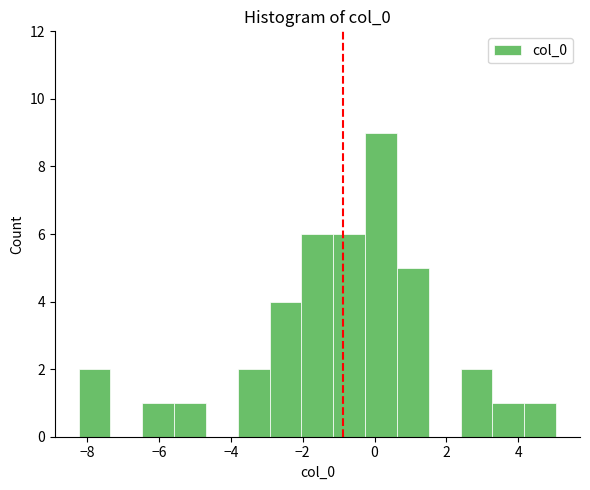

Reading left to right, list every bar in this chart as the range it spans on the x-axis followed by its height. Neither the bar edges nor the heights are printed on the chart, so give them approximately, as read against the axes.

-8.2 to -7.4: 2
-7.4 to -6.4: 0
-6.4 to -5.6: 1
-5.6 to -4.6: 1
-4.6 to -3.8: 0
-3.8 to -3.0: 2
-3.0 to -2.0: 4
-2.0 to -1.2: 6
-1.2 to -0.2: 6
-0.2 to 0.6: 9
0.6 to 1.6: 5
1.6 to 2.4: 0
2.4 to 3.2: 2
3.2 to 4.2: 1
4.2 to 5.0: 1